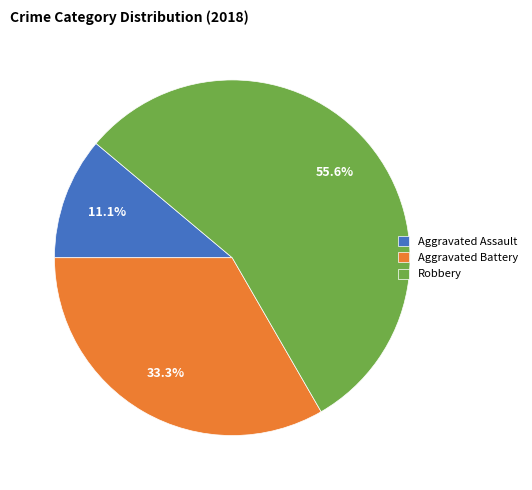

To the nearest percent, what is the difference between the largest and smallest slice percentages?

44%